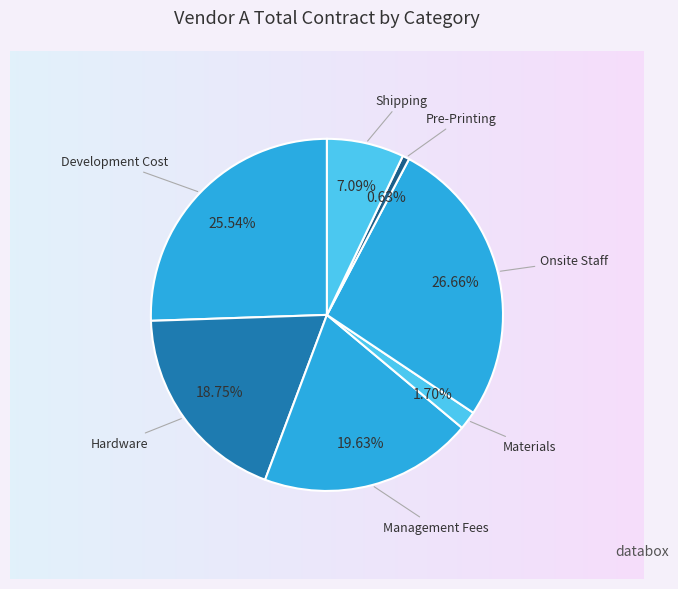

Rank the categories by value from highest to lowest.

Onsite Staff, Development Cost, Management Fees, Hardware, Shipping, Materials, Pre-Printing